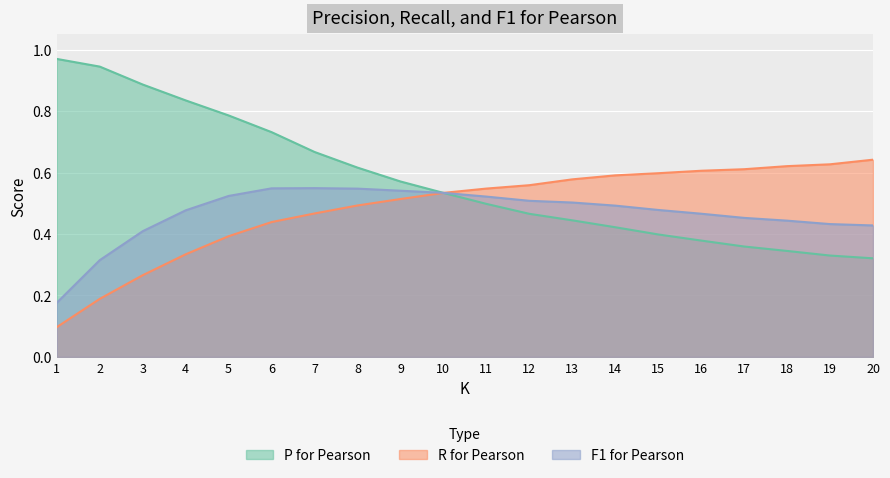

What is the lowest value of the P for Pearson series?

0.3